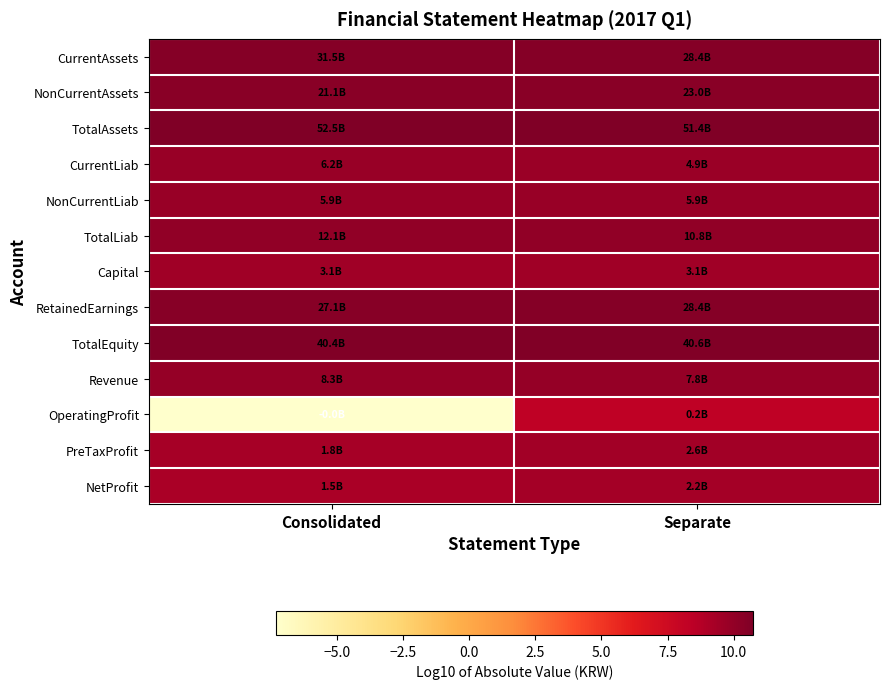

Reading left to right, list all the values displayed in this chart.

CurrentAssets: Consolidated=10.5	Separate=10.5
NonCurrentAssets: Consolidated=10.3	Separate=10.4
TotalAssets: Consolidated=10.7	Separate=10.7
CurrentLiab: Consolidated=9.8	Separate=9.7
NonCurrentLiab: Consolidated=9.8	Separate=9.8
TotalLiab: Consolidated=10.1	Separate=10.0
Capital: Consolidated=9.5	Separate=9.5
RetainedEarnings: Consolidated=10.4	Separate=10.5
TotalEquity: Consolidated=10.6	Separate=10.6
Revenue: Consolidated=9.9	Separate=9.9
OperatingProfit: Consolidated=-7.3	Separate=8.3
PreTaxProfit: Consolidated=9.2	Separate=9.4
NetProfit: Consolidated=9.2	Separate=9.4